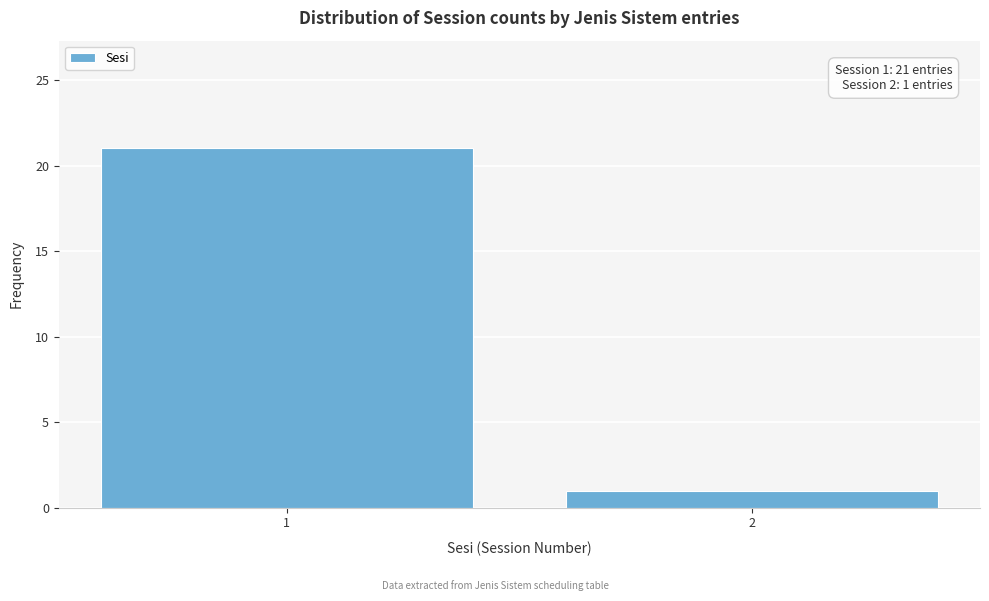

Reading left to right, what are all the values shown in this chart?

21	1